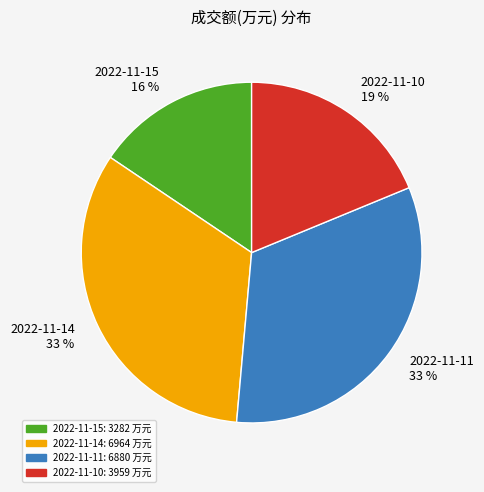

What percentage is the 2022-11-10 slice, to the nearest percent?

19%